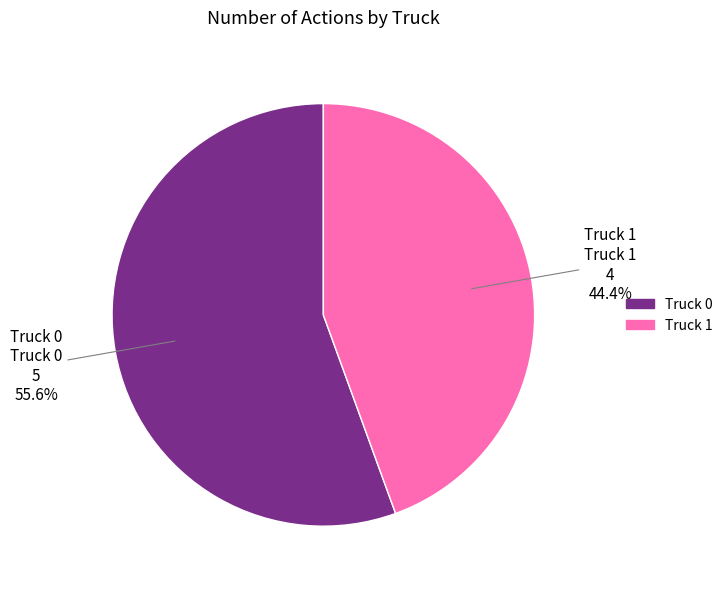

What is the smallest slice in the pie chart?

Truck 1